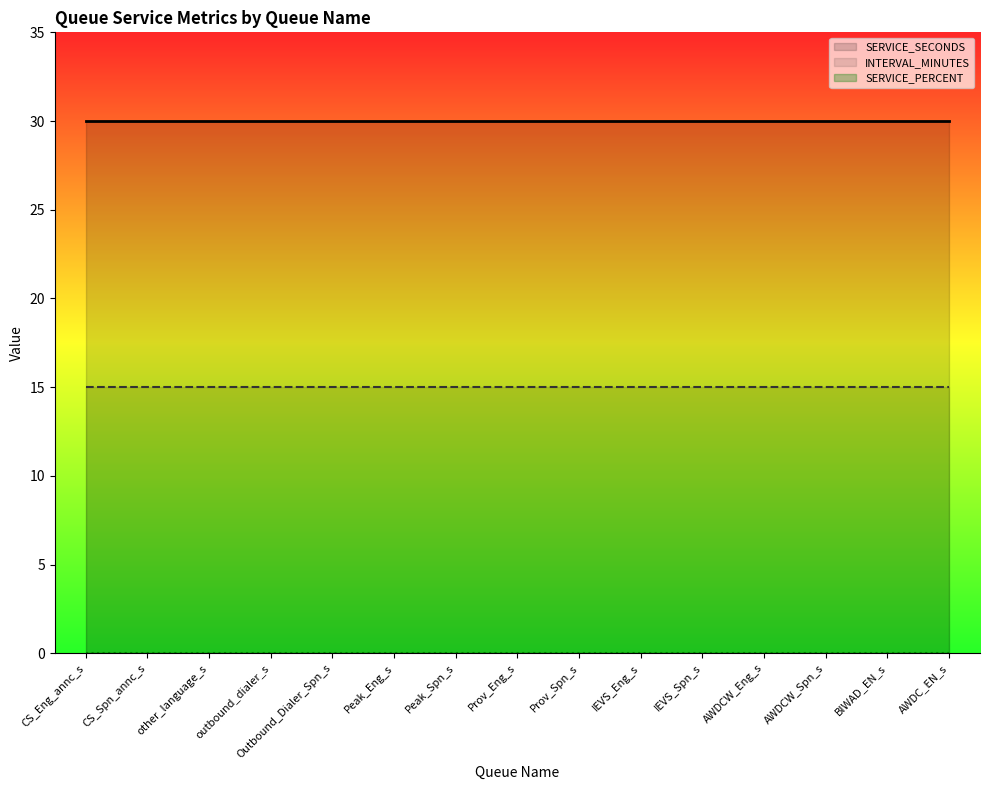

How many series are shown in this chart?

3